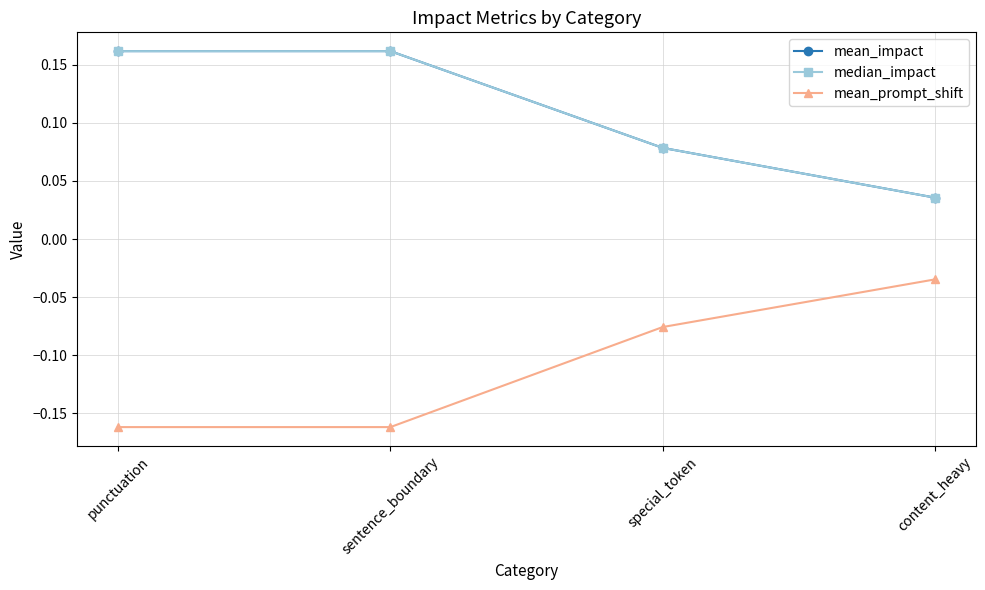

Does the chart have visible grid lines?

Yes